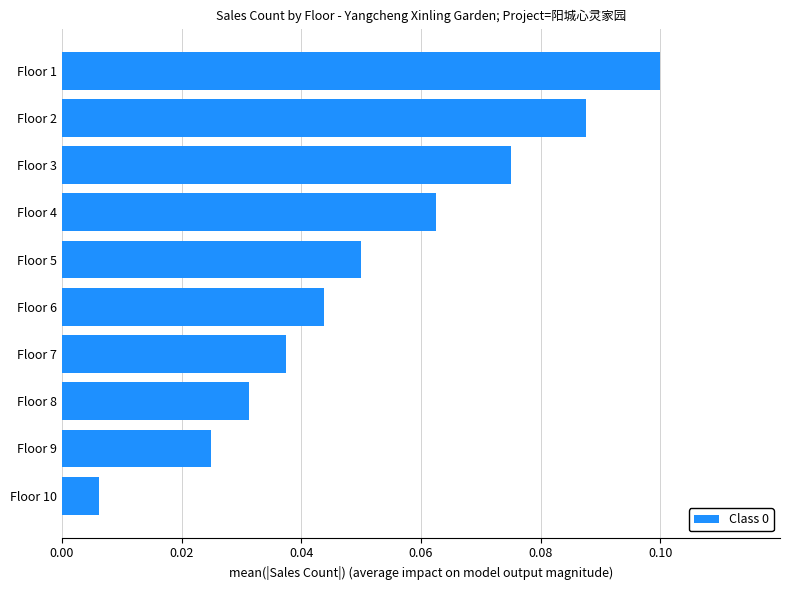

Between Floor 8 and Floor 6, which is larger?

Floor 6